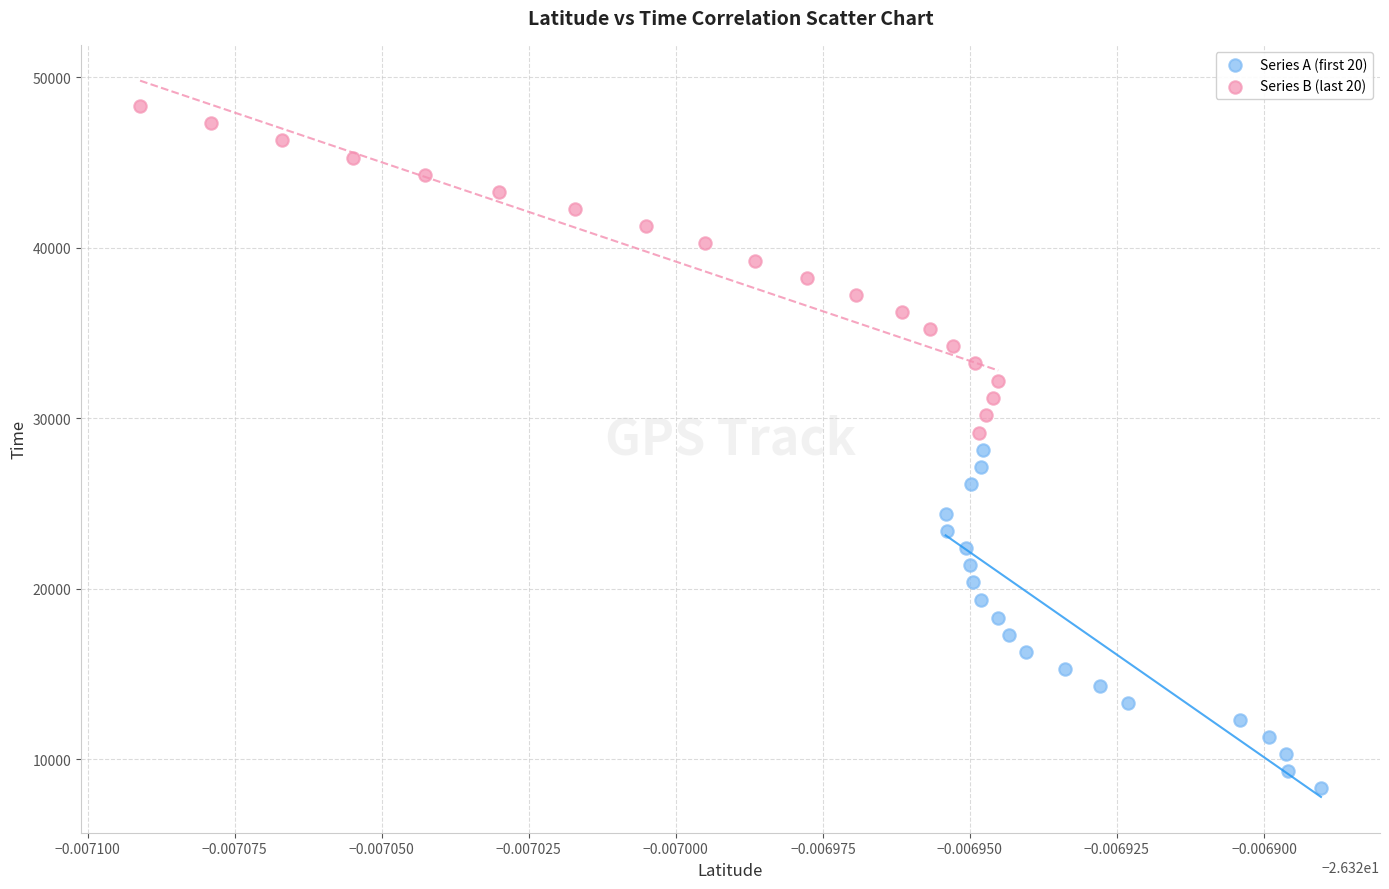

What are all the series names shown in the legend?

Series A (first 20), Series B (last 20)